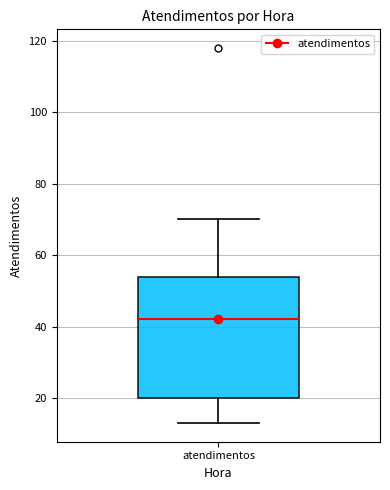

Where is the upper edge of the box for atendimentos on the y-axis? The values are not printed on the chart, so give them approximately, as read against the axis.

54